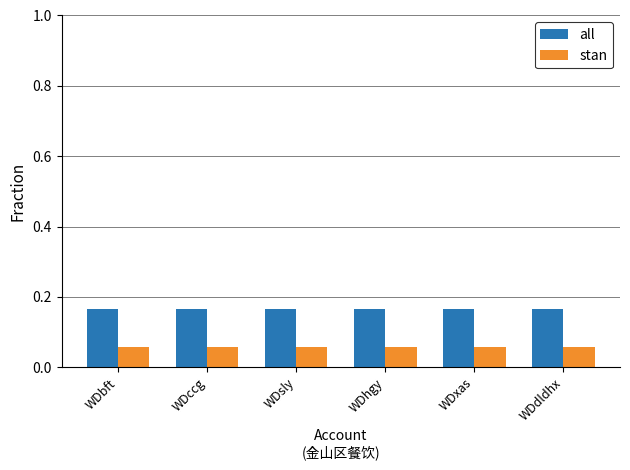

What is the sum of all stan values?

0.3